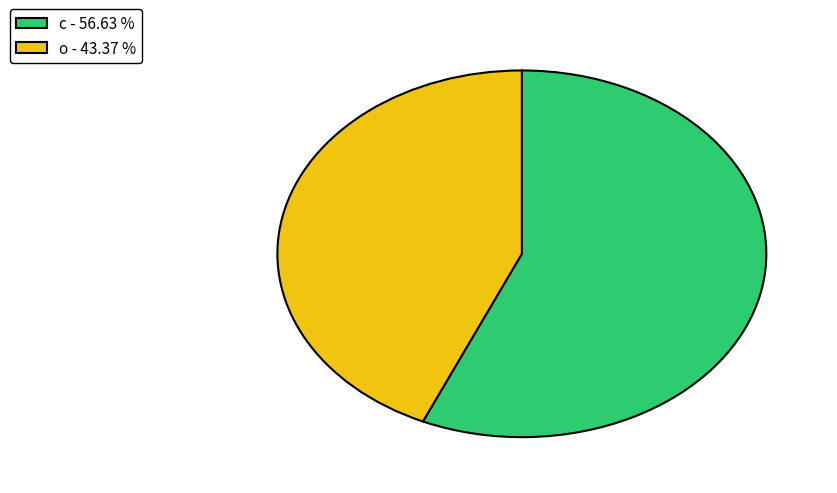

Which slice is the largest?

c